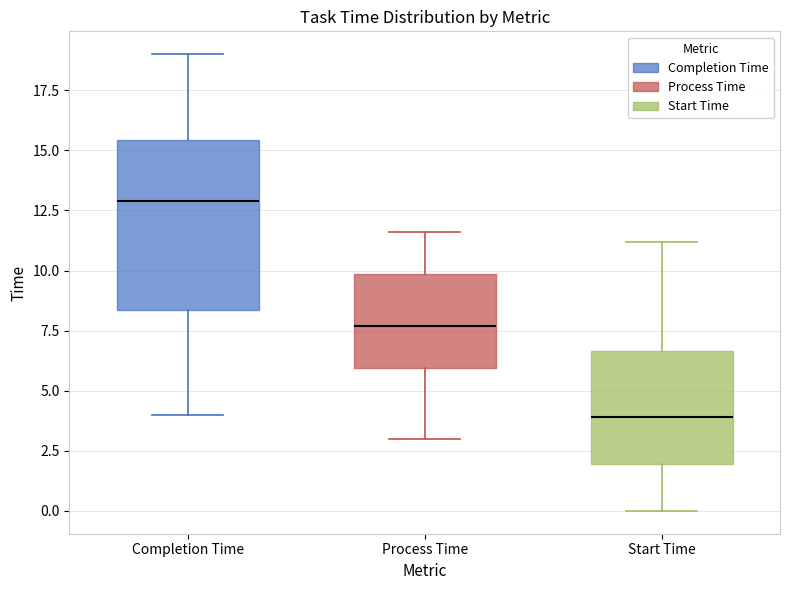

Reading left to right, read every box against the y-axis: the position of its median line, the range the box covers, and the ends of its whiskers. The values are not printed on the chart, so give them approximately, as read against the axis.

Completion Time: median 13.0, box 8.5 to 15.5, whiskers 4.0 to 19.0
Process Time: median 7.5, box 6.0 to 10.0, whiskers 3.0 to 11.5
Start Time: median 4.0, box 2.0 to 6.5, whiskers 0.0 to 11.0